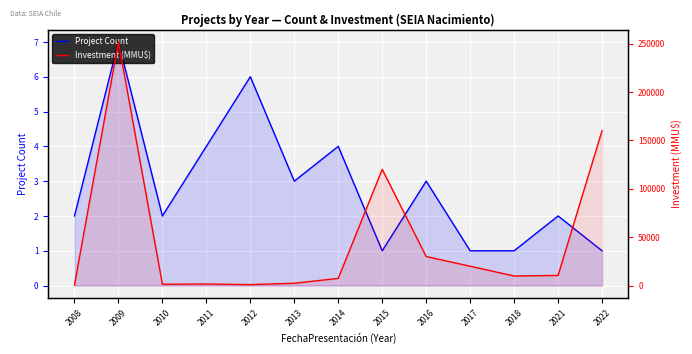

What is the value of the Investment (MMU$) point at the 12th from the left?

10477